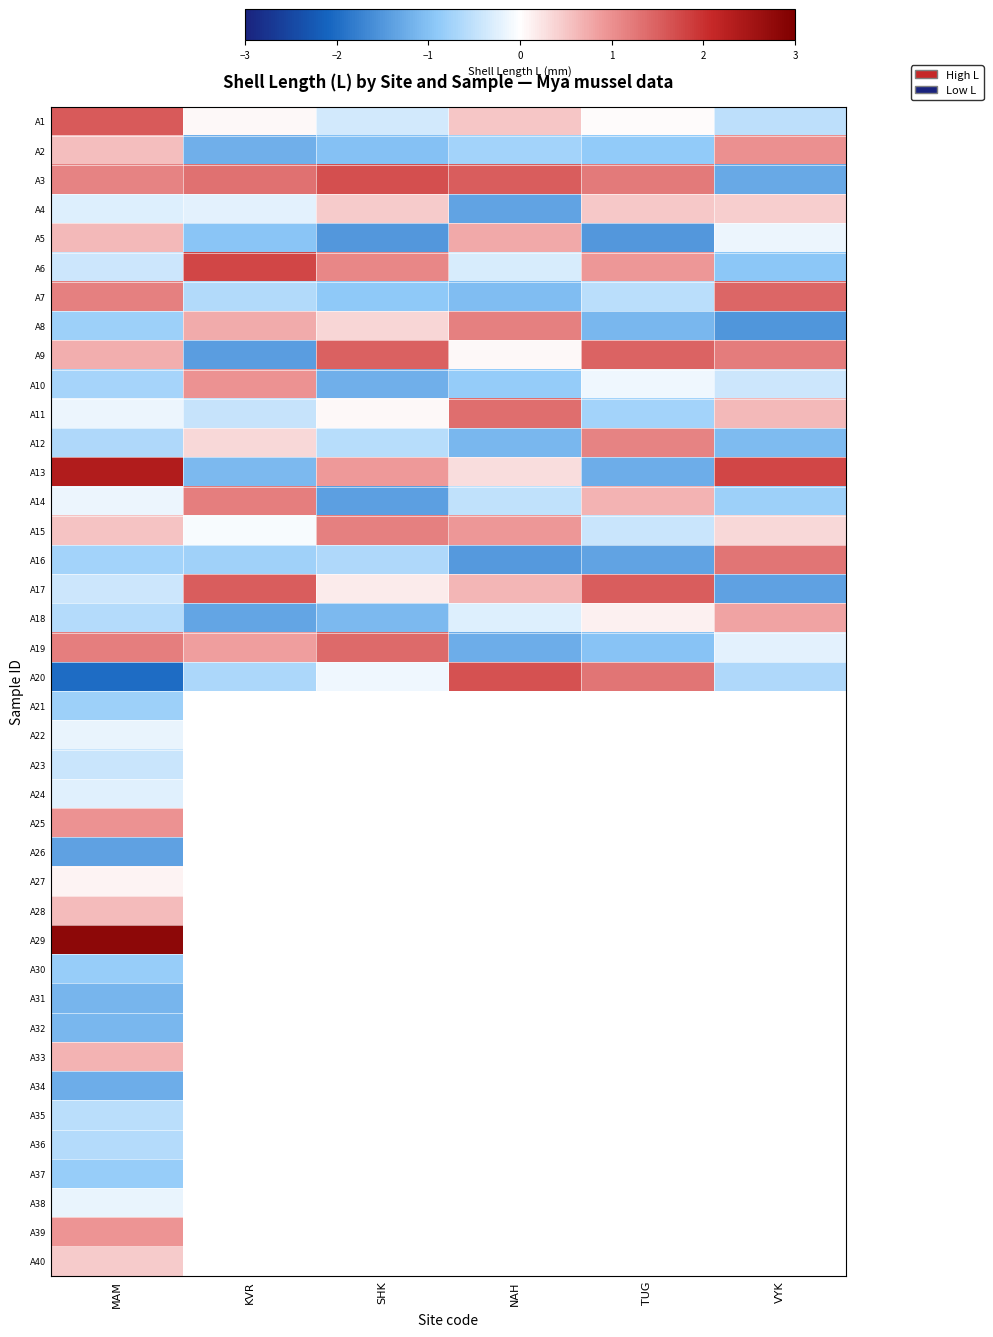

How many positive values does the A13 series have?

4